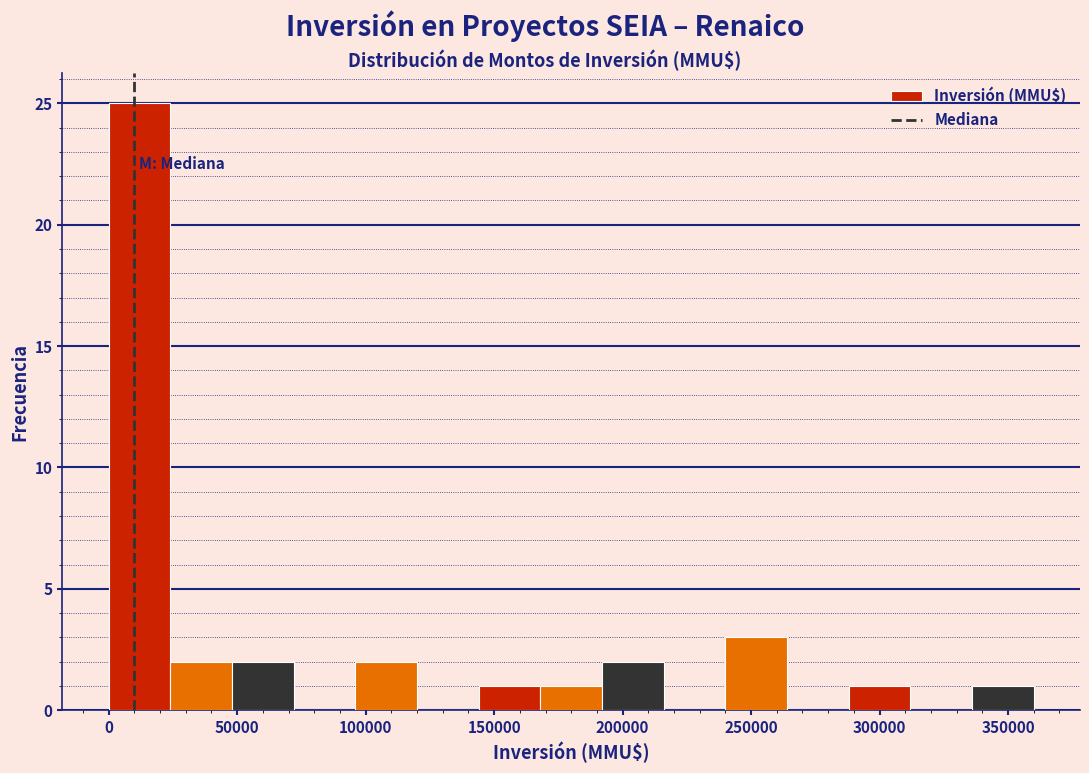

How tall is the bar that spans 168000 to 192000 on the x-axis? Neither the bar edges nor the heights are printed on the chart, so give them approximately, as read against the axes.

1